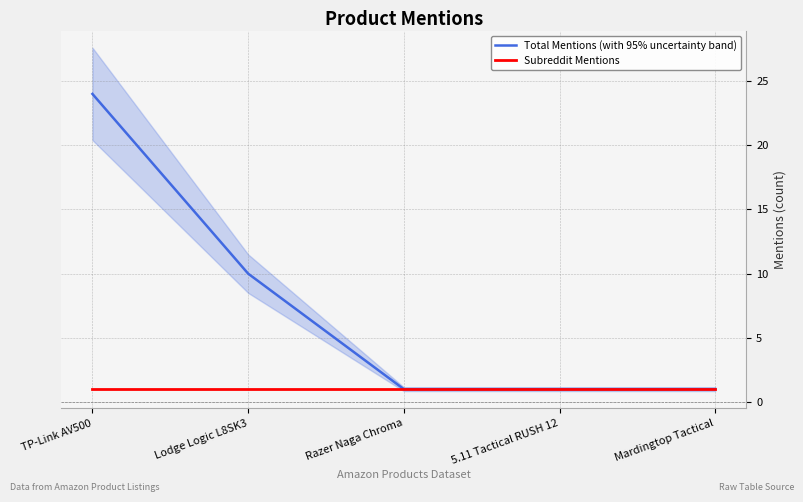

What is the sum of all Subreddit Mentions values?

5